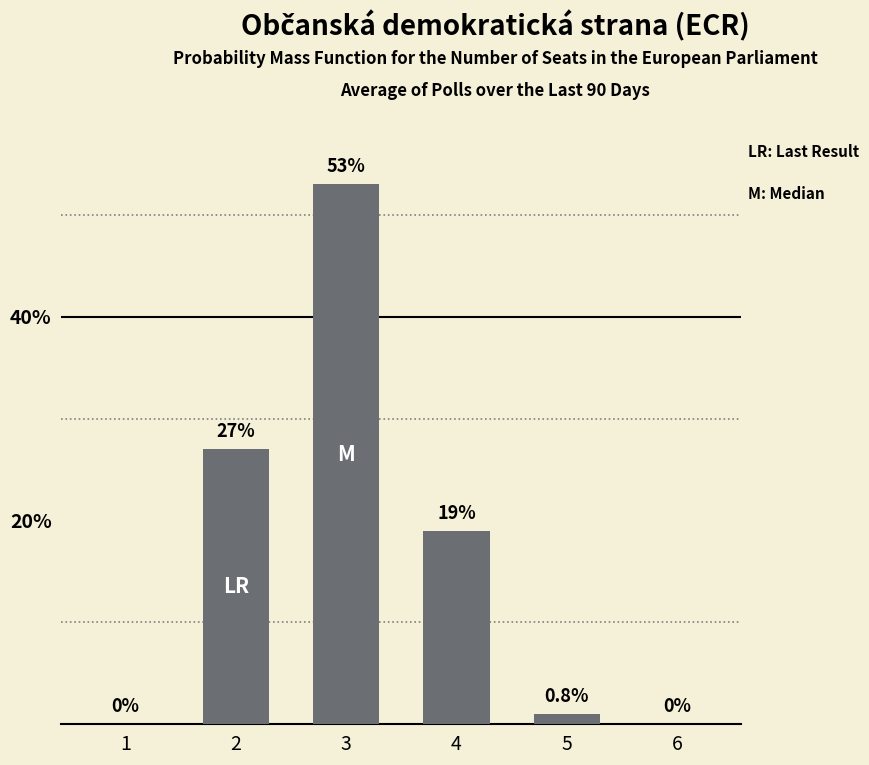

Are the bars horizontal?

No